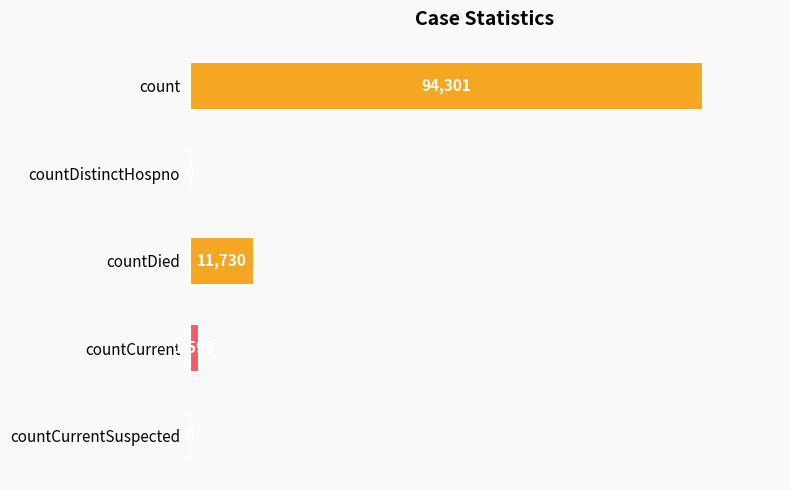

Reading top to bottom, what are all the values shown in this chart?

count=94301	countDistinctHospno=0	countDied=11730	countCurrent=1599	countCurrentSuspected=0